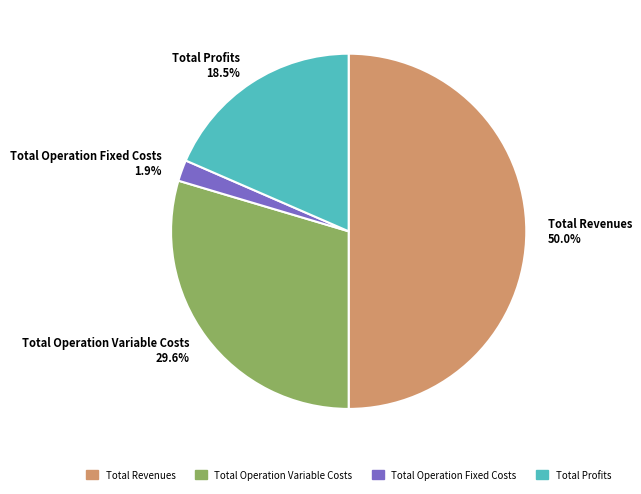

How many slices are in this pie chart?

4